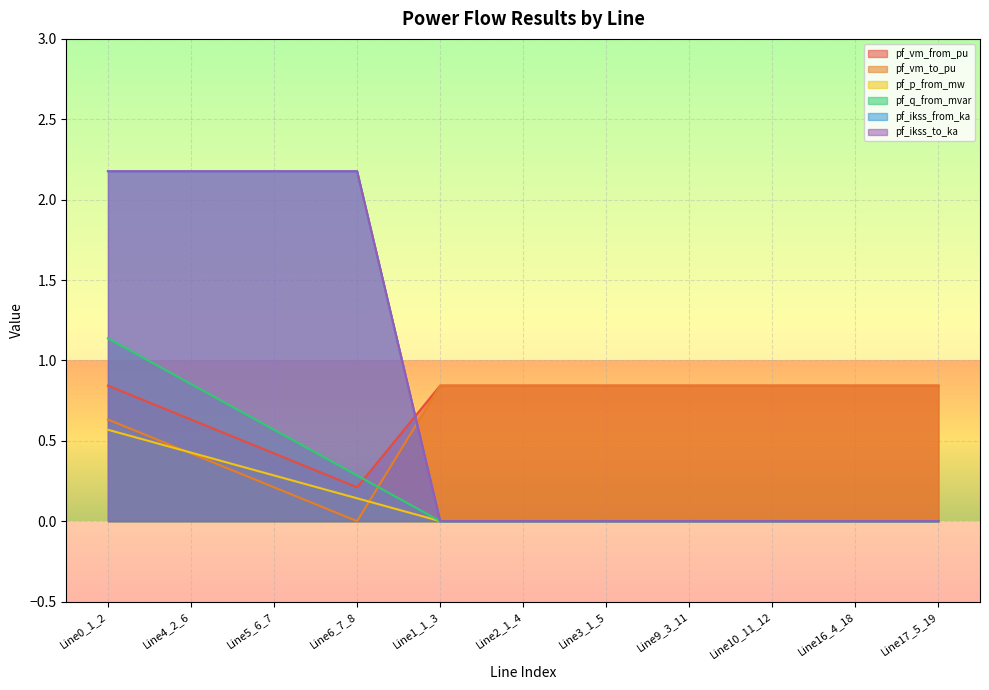

How many lines are shown in the chart?

6